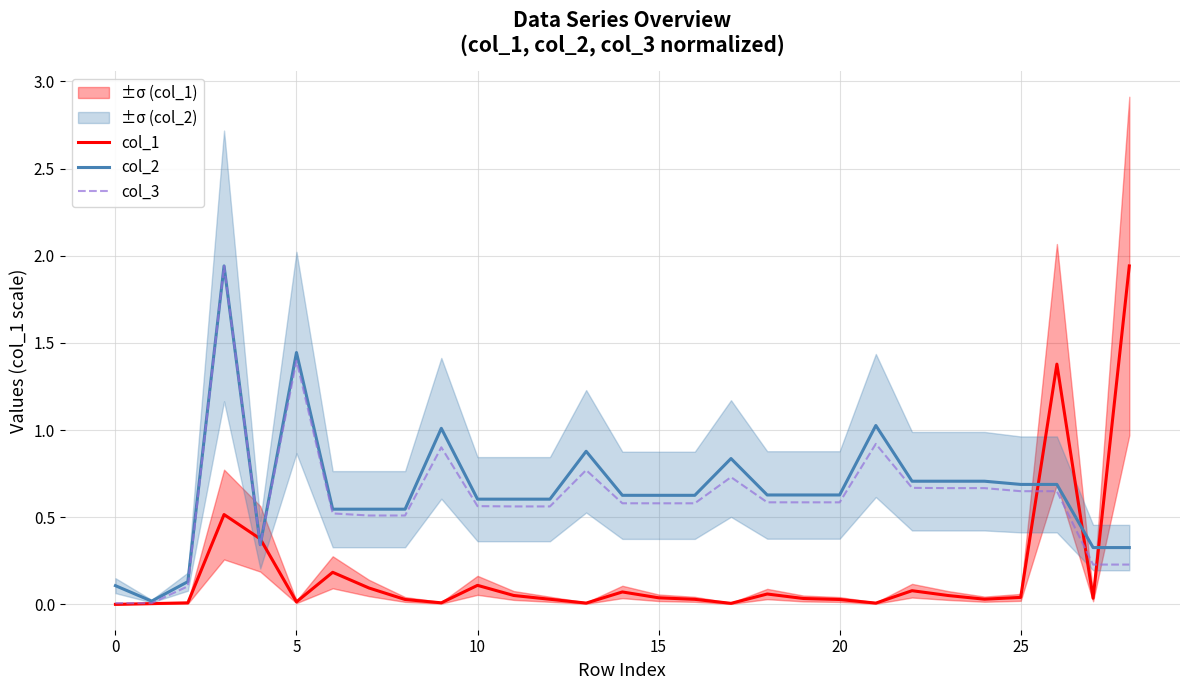

Which series has the largest range (max minus min)?

col_1